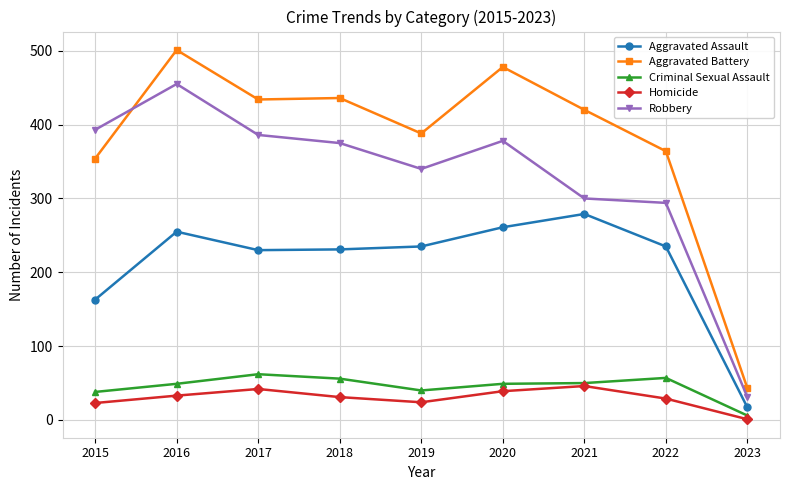

Where does the Robbery series first go above 375?

2015